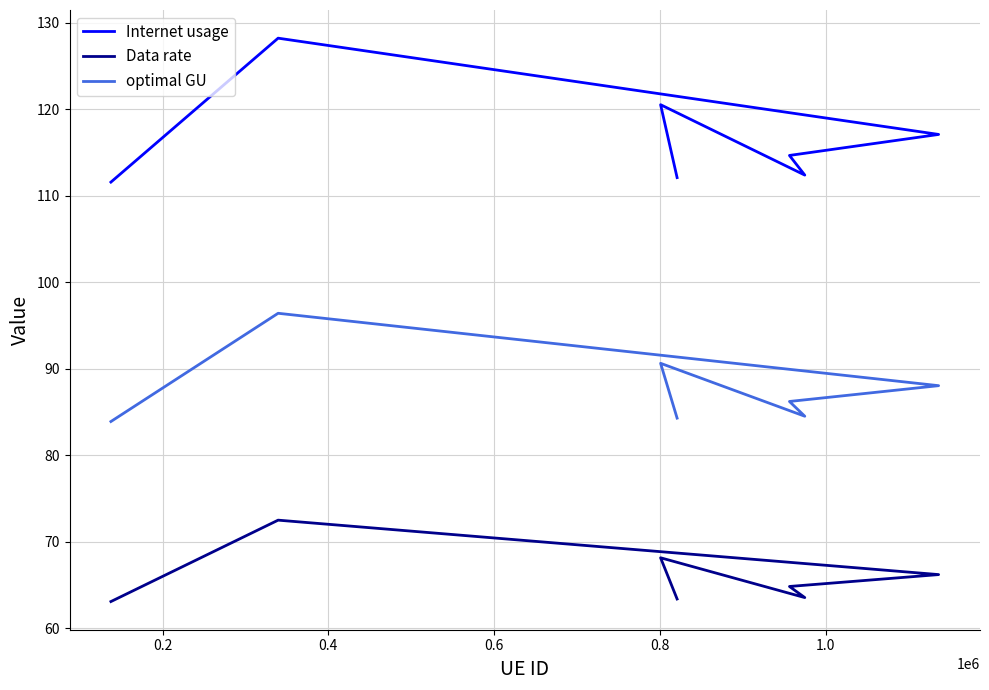

How many values in the optimal GU series are below 86?

3